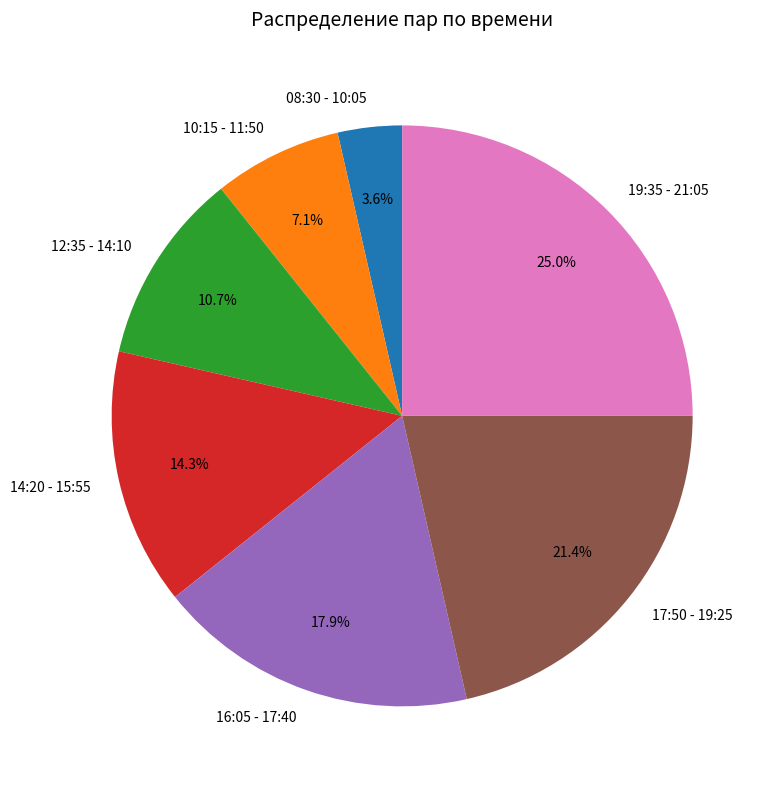

What percentage is NOT represented by 17:50 - 19:25?

78.6%